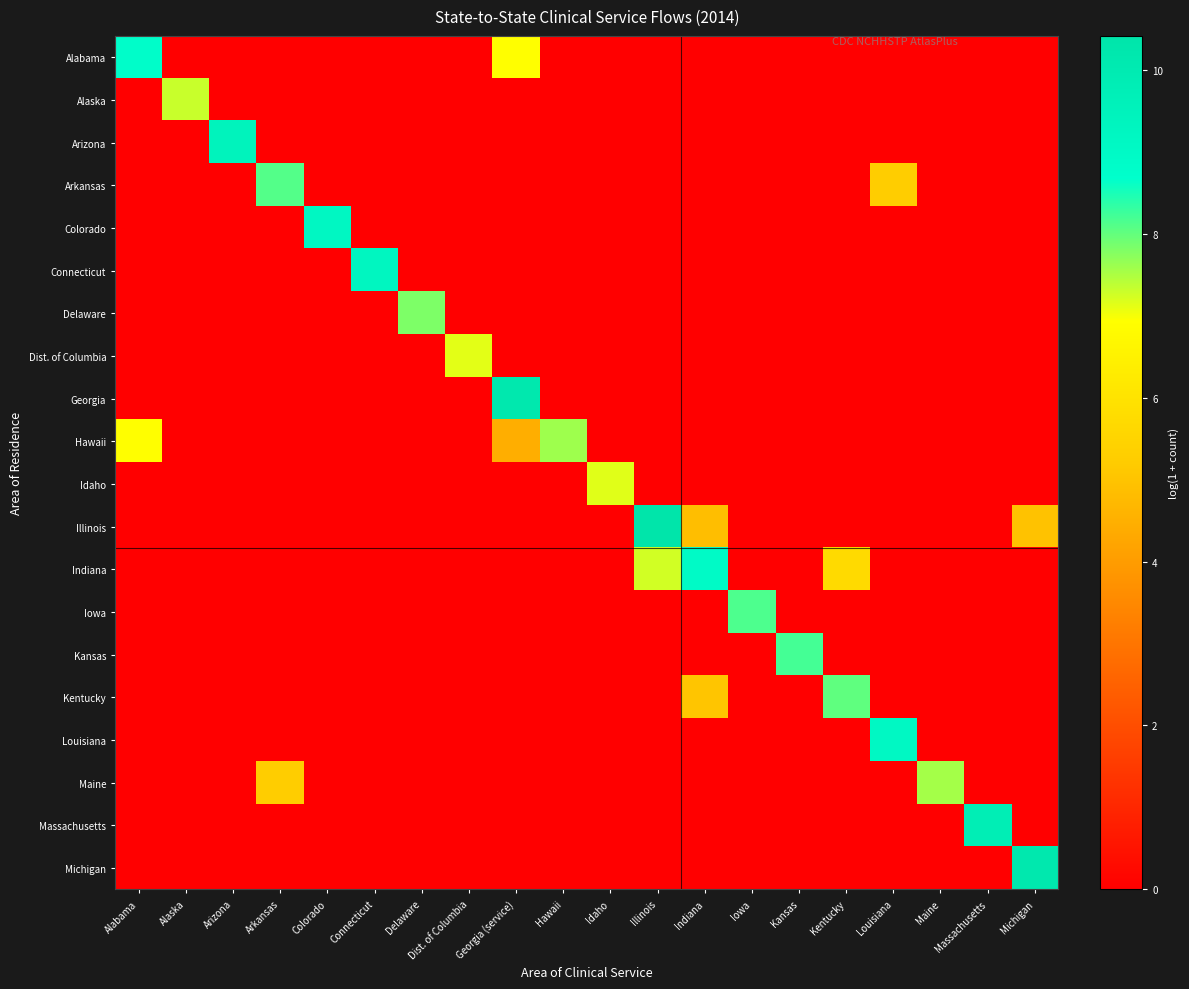

How many data points does each series have?

20